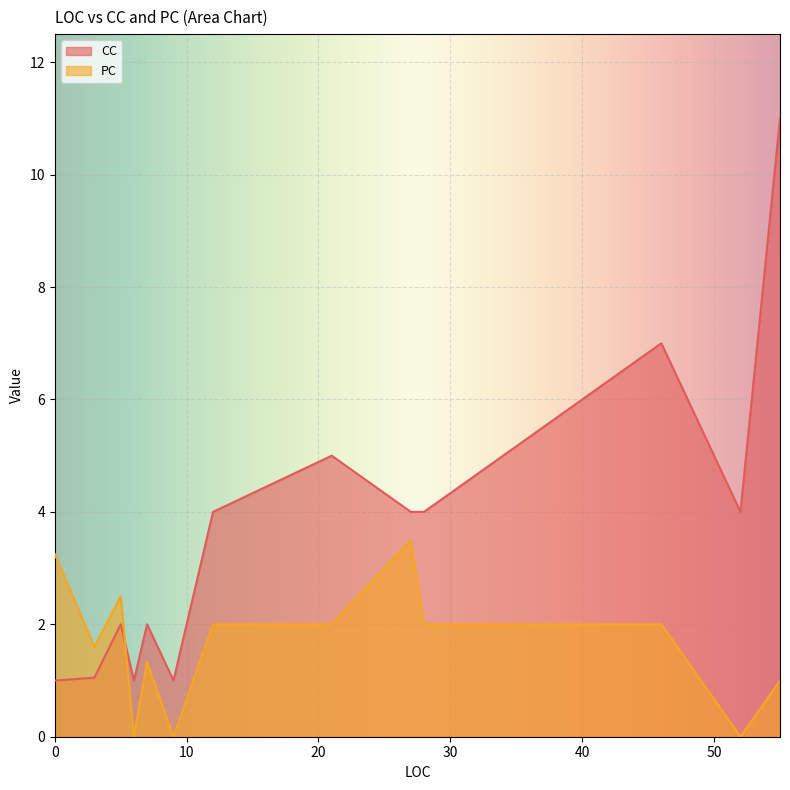

Which series ends up on top after the final intersection of CC and PC?

CC